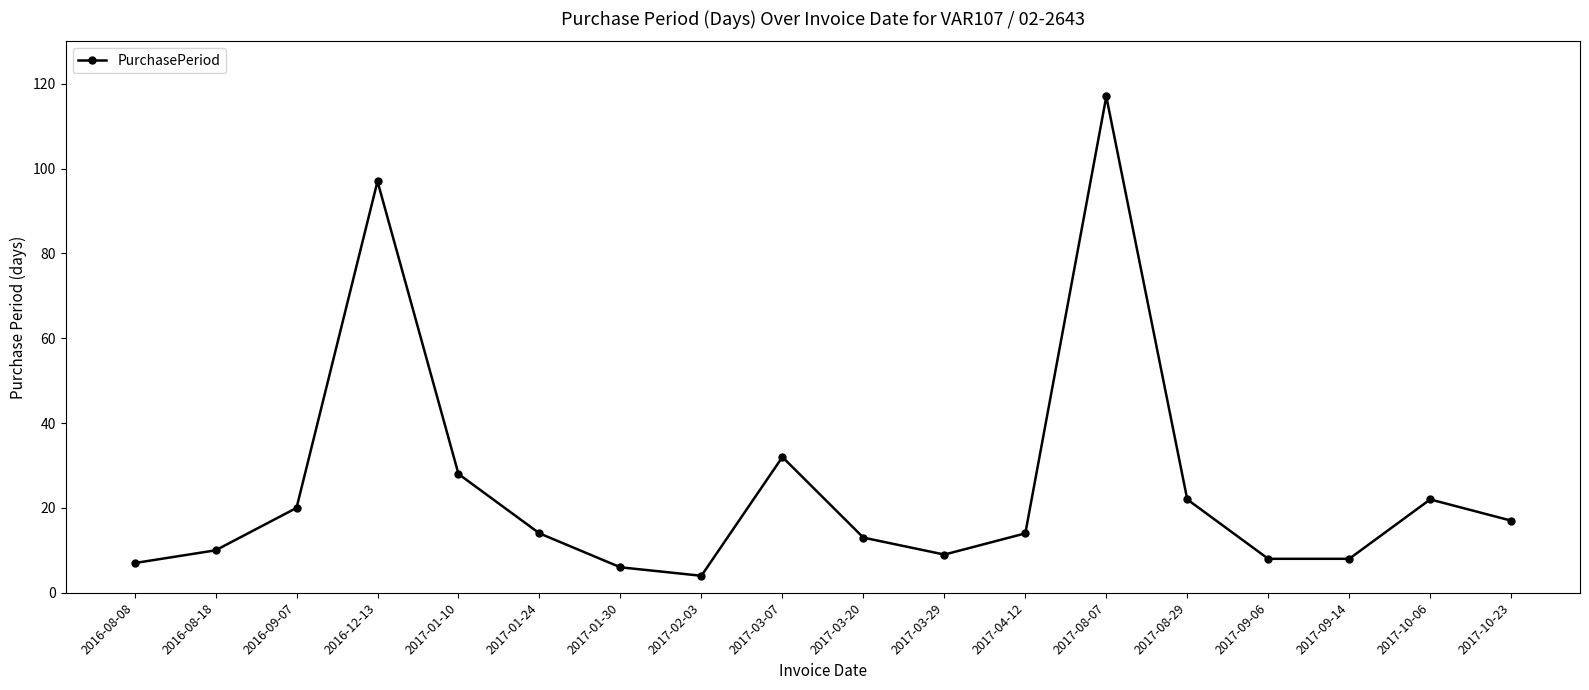

Does the chart have visible grid lines?

No